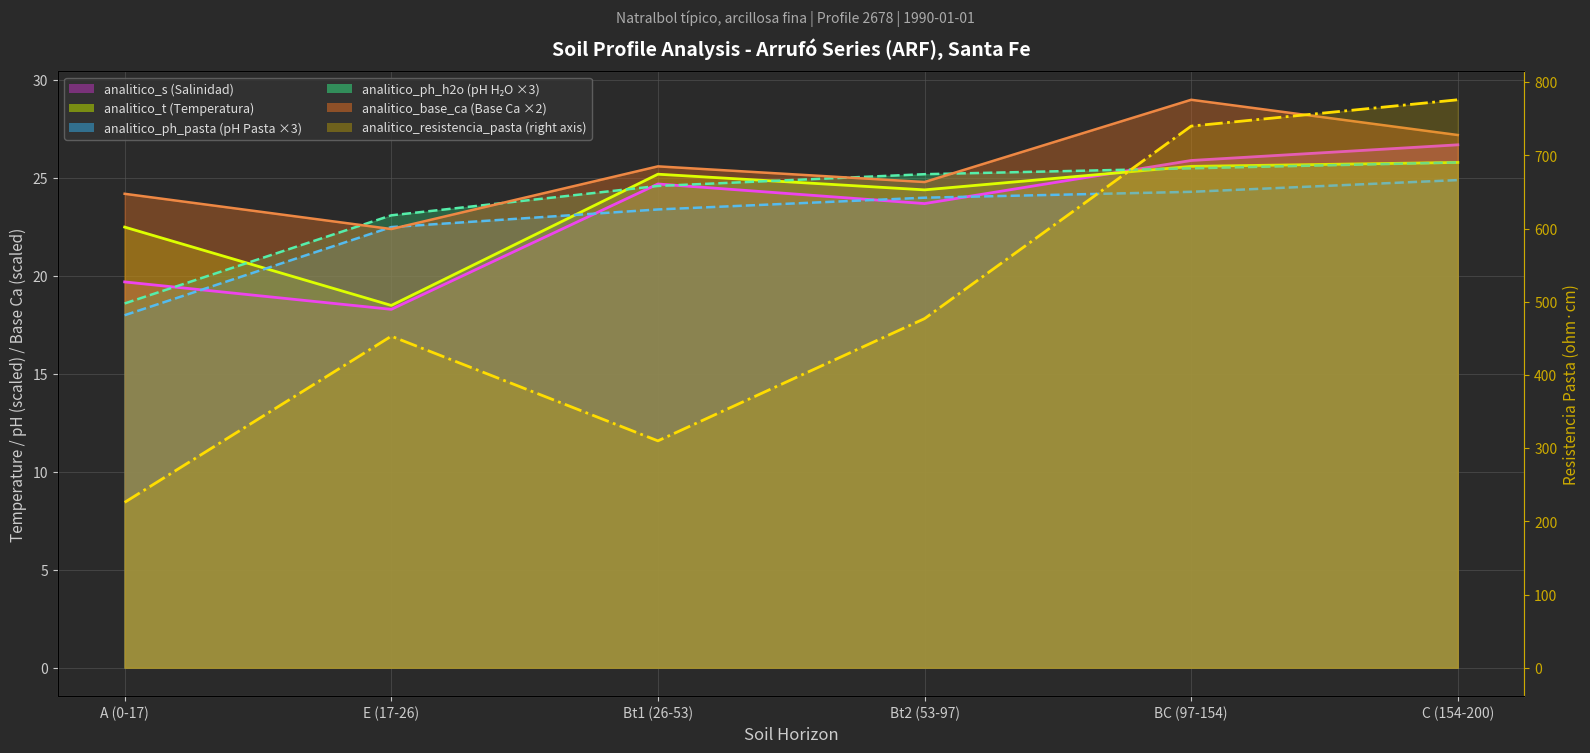

Reading left to right, transcribe all the data shown in this chart.

analitico_s: A (0-17)=19.7	E (17-26)=18.3	Bt1 (26-53)=24.7	Bt2 (53-97)=23.7	BC (97-154)=25.9	C (154-200)=26.7
analitico_t: A (0-17)=22.5	E (17-26)=18.5	Bt1 (26-53)=25.2	Bt2 (53-97)=24.4	BC (97-154)=25.6	C (154-200)=25.8
analitico_ph_pasta: A (0-17)=18.0	E (17-26)=22.5	Bt1 (26-53)=23.4	Bt2 (53-97)=24.0	BC (97-154)=24.3	C (154-200)=24.9
analitico_ph_h2o: A (0-17)=18.6	E (17-26)=23.1	Bt1 (26-53)=24.6	Bt2 (53-97)=25.2	BC (97-154)=25.5	C (154-200)=25.8
analitico_resistencia_pasta: A (0-17)=226.0	E (17-26)=453.0	Bt1 (26-53)=310.0	Bt2 (53-97)=477.0	BC (97-154)=740.0	C (154-200)=776.0
analitico_base_ca: A (0-17)=24.2	E (17-26)=22.4	Bt1 (26-53)=25.6	Bt2 (53-97)=24.8	BC (97-154)=29.0	C (154-200)=27.2